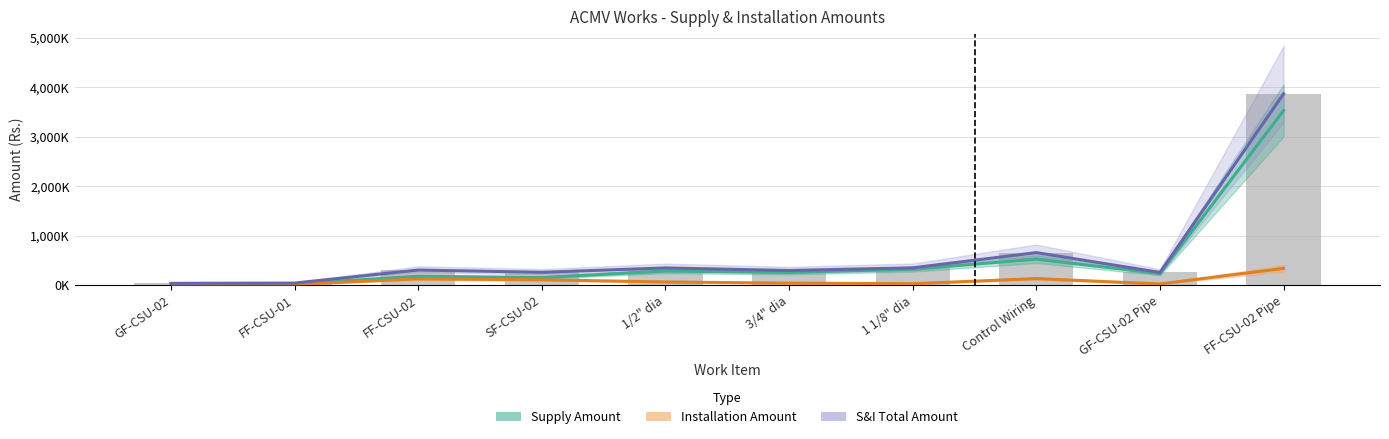

At SF-CSU-02, list the series in order from smallest to largest.

Installation Amount, Supply Amount, Supply & Installation Total